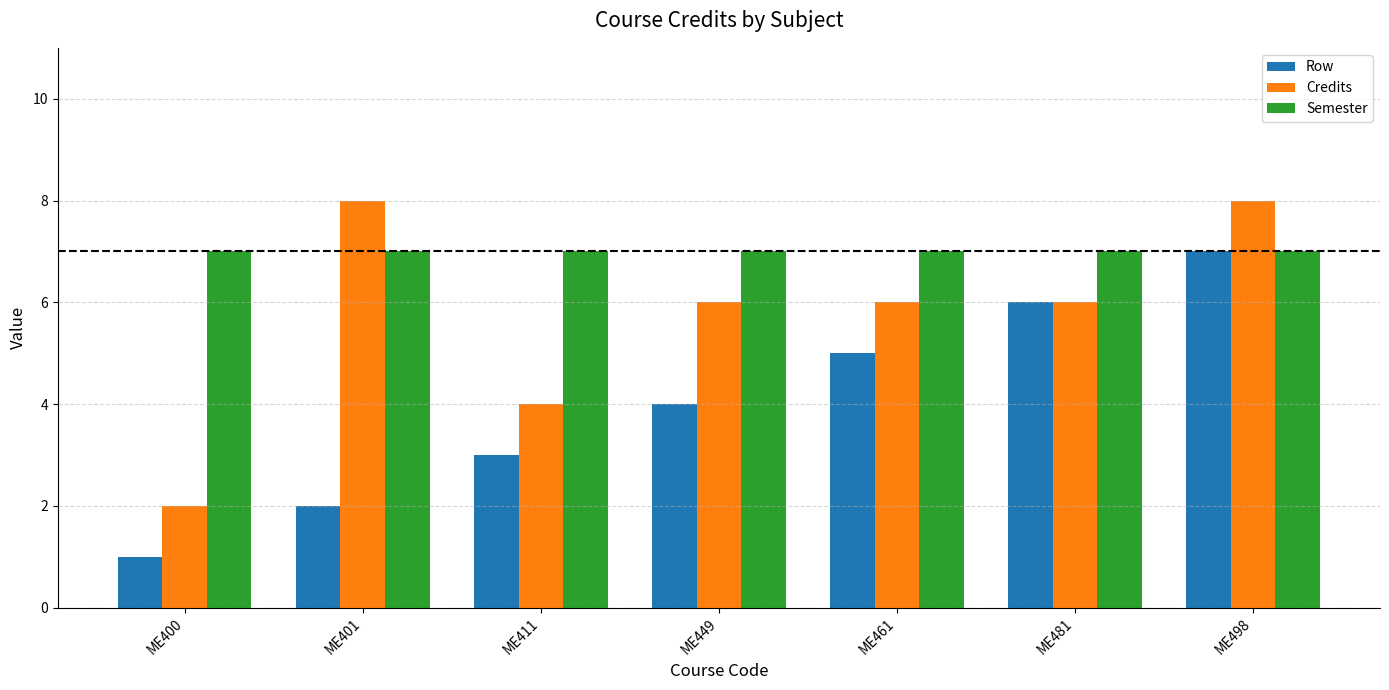

What is the value of the Credits bar at the 4th from the left?

6